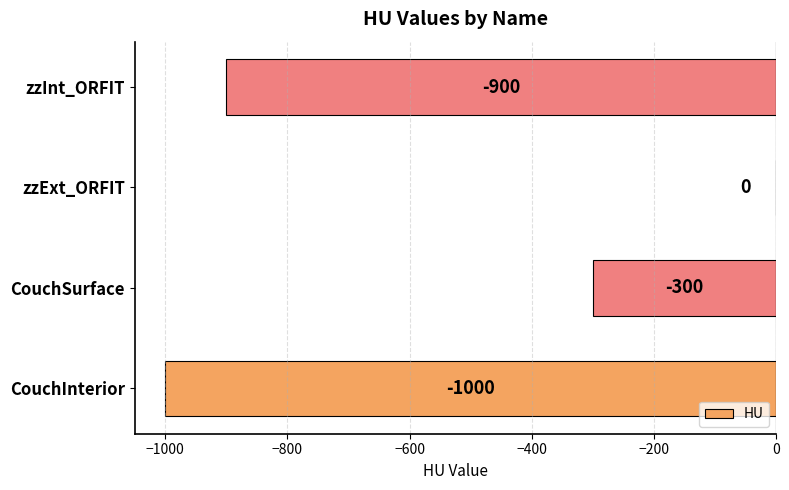

The chart shows a value of 608 at zzExt_ORFIT. True or false?

False